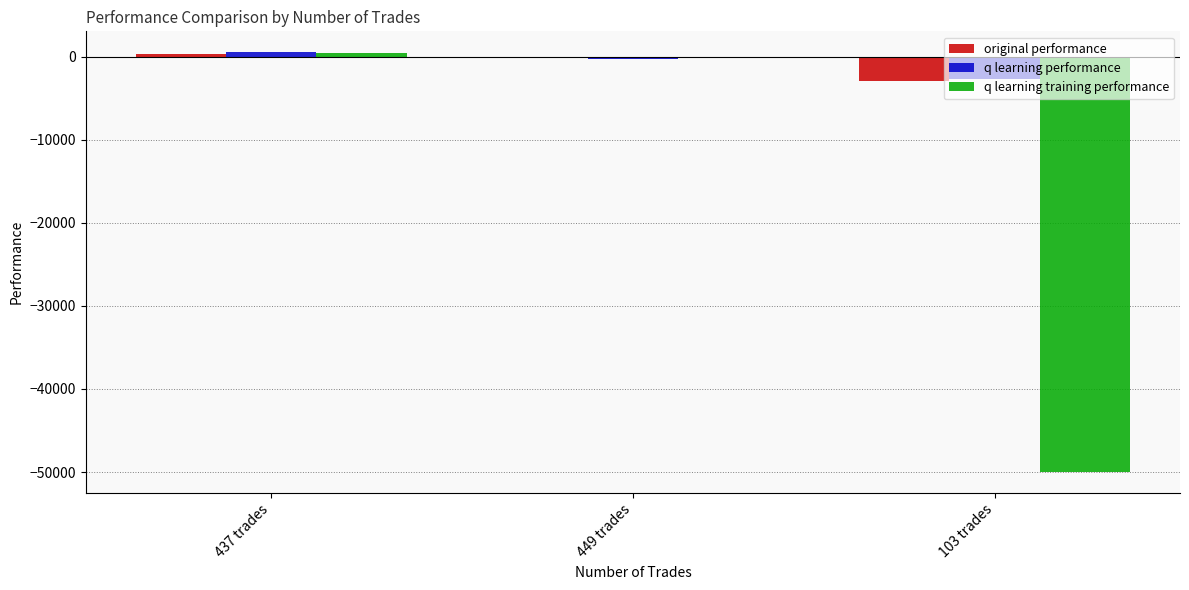

Reading right to left, extract all data points from this chart.

original performance: -2972.6	-98.5	347.2
q learning performance: -2657.2	-296.8	507.3
q learning training performance: -50000.0	-46.6	479.4